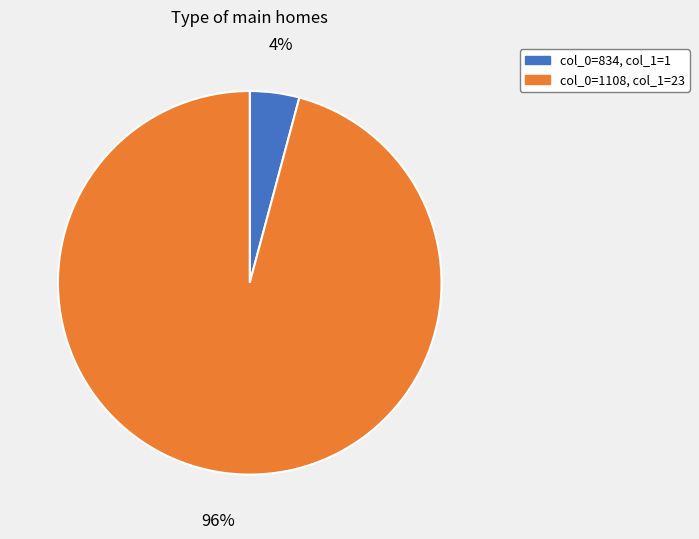

To the nearest percent, what is the difference between the largest and smallest slice percentages?

92%